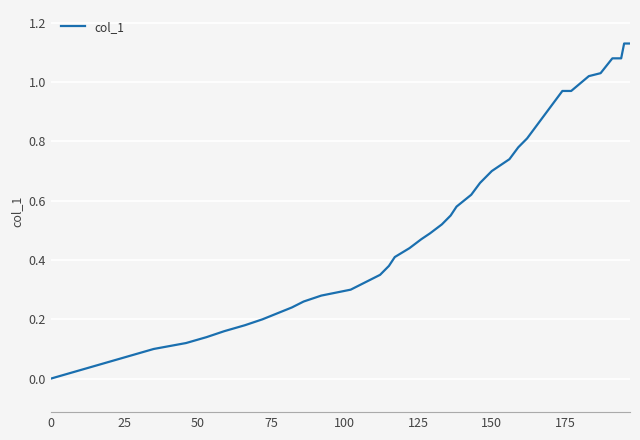

Does the chart have visible grid lines?

Yes